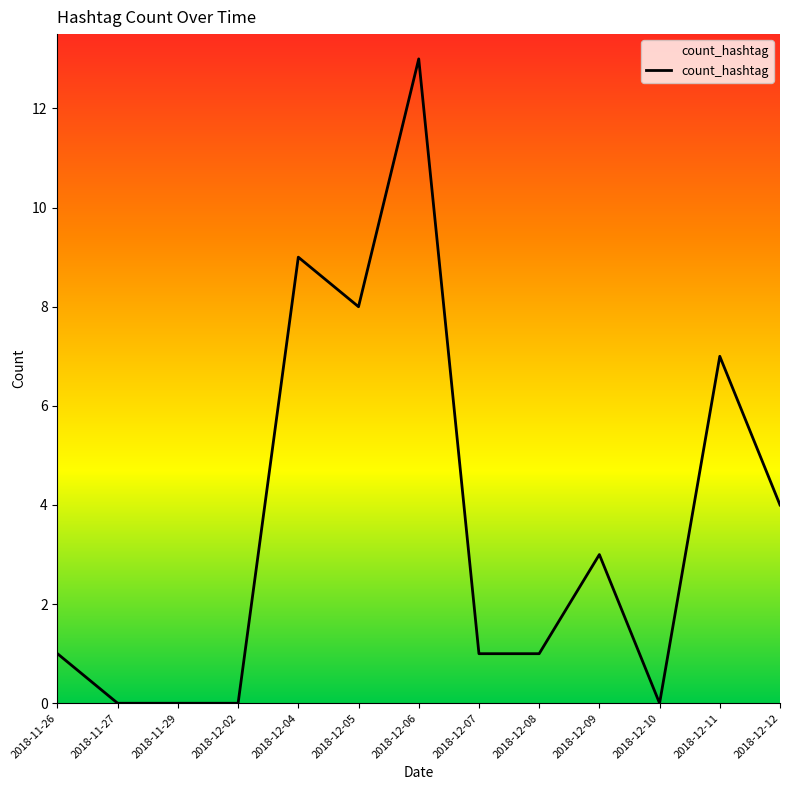

What position from the left is 2018-11-26?

1